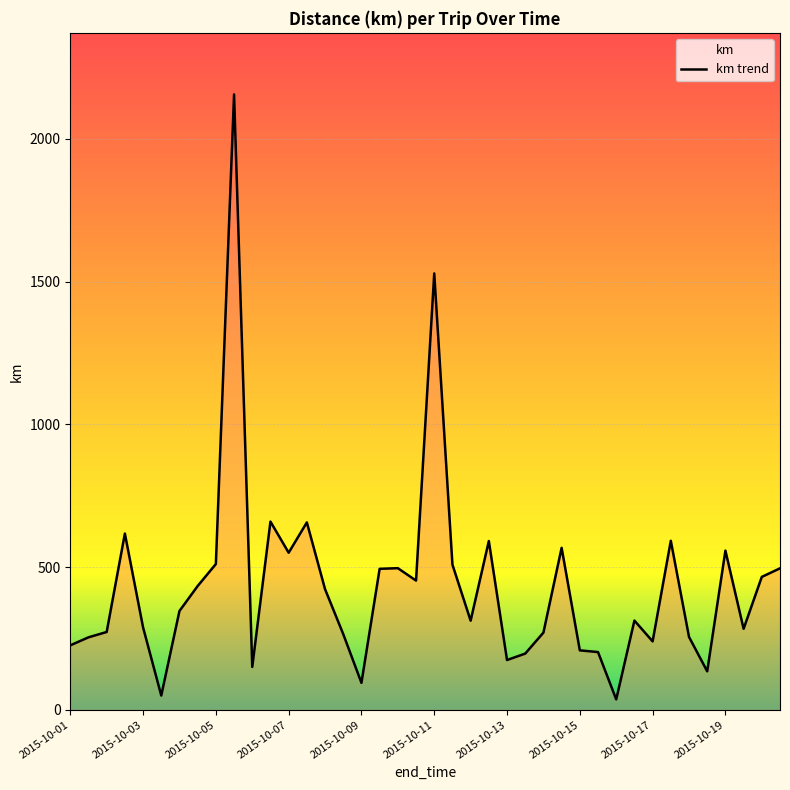

What value does the data have at 2015-10-08?

422.5